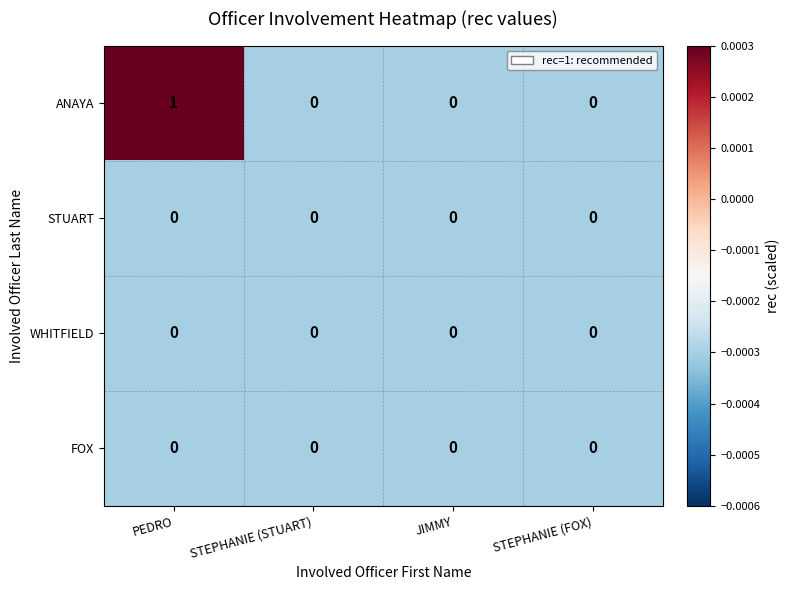

Which series has the largest total across all categories?

ANAYA